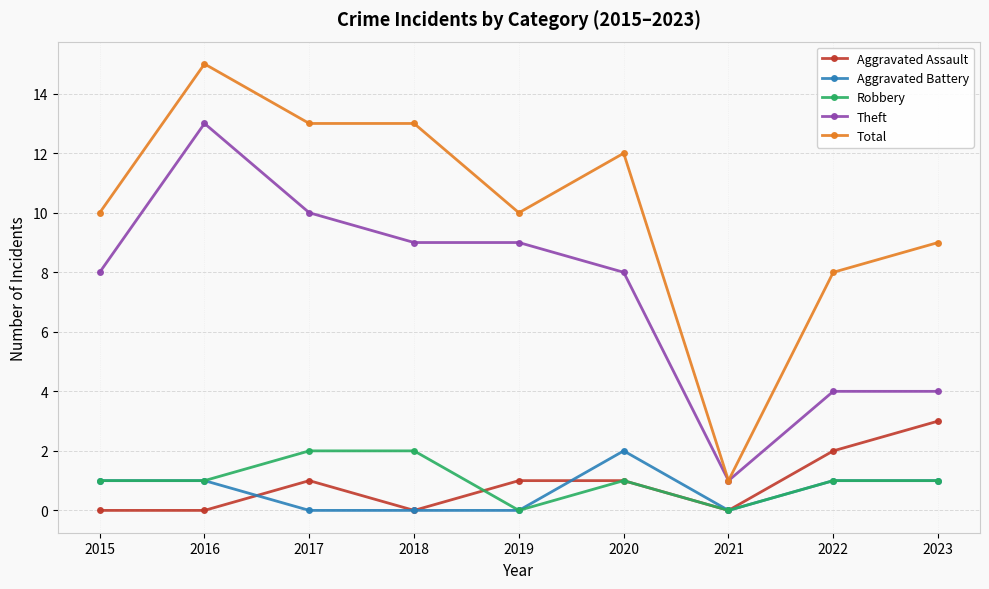

At how many categories does at least one series exceed 5?

8